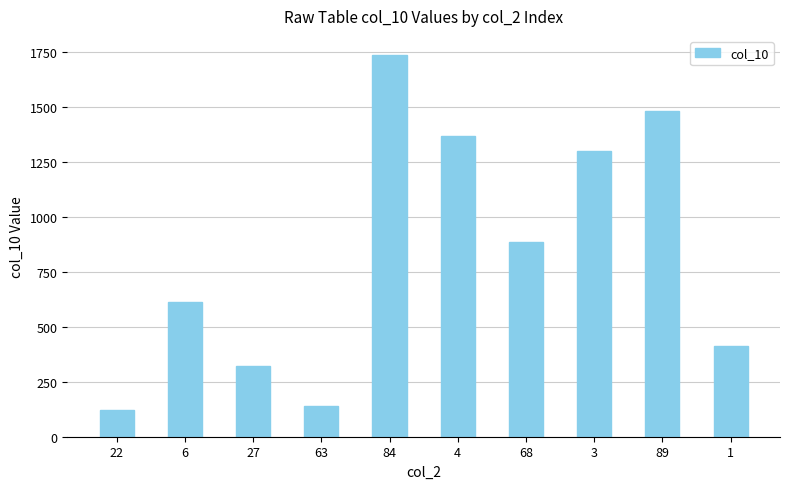

What is the difference between the maximum and minimum values?

1614.8